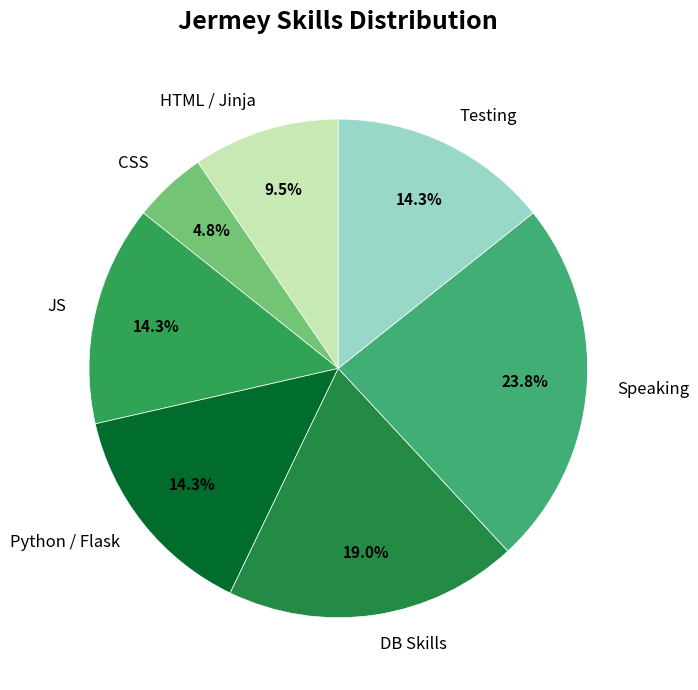

Between HTML / Jinja and Python / Flask, which is larger?

Python / Flask